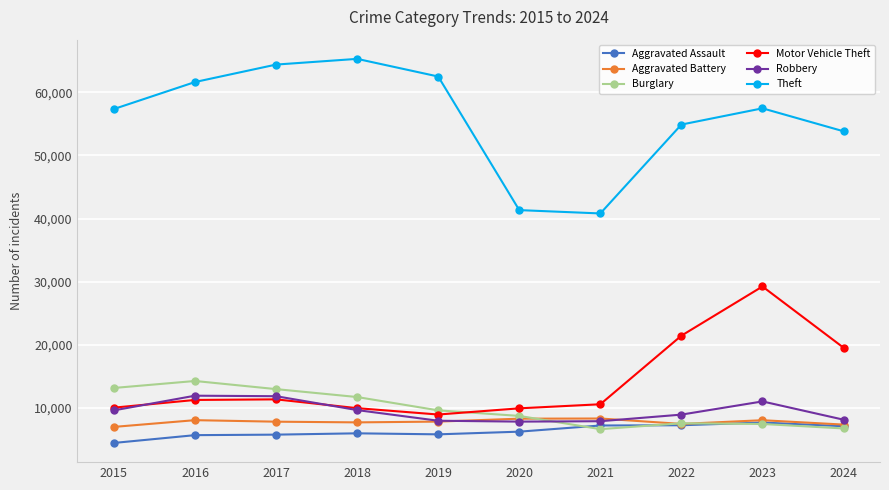

Which series has the largest range (max minus min)?

Theft